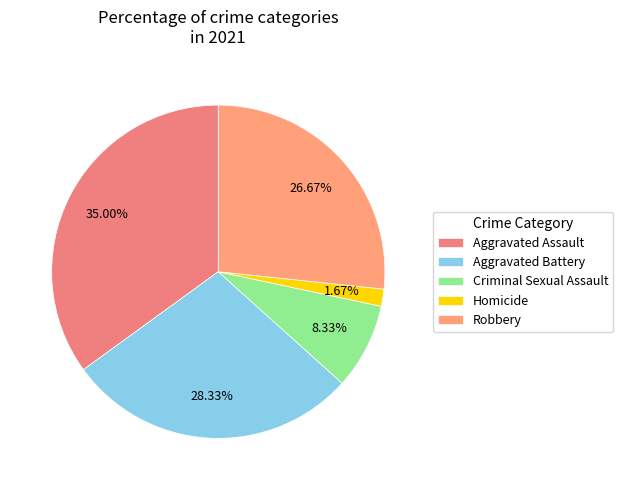

Approximately how many times larger is the value at Aggravated Battery compared to Criminal Sexual Assault?

3.4